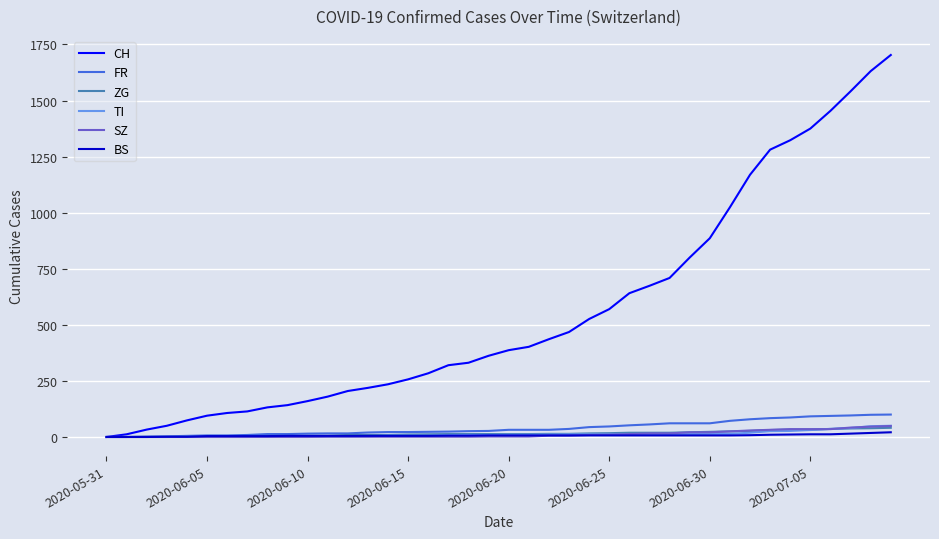

Which series has the largest total across all categories?

CH